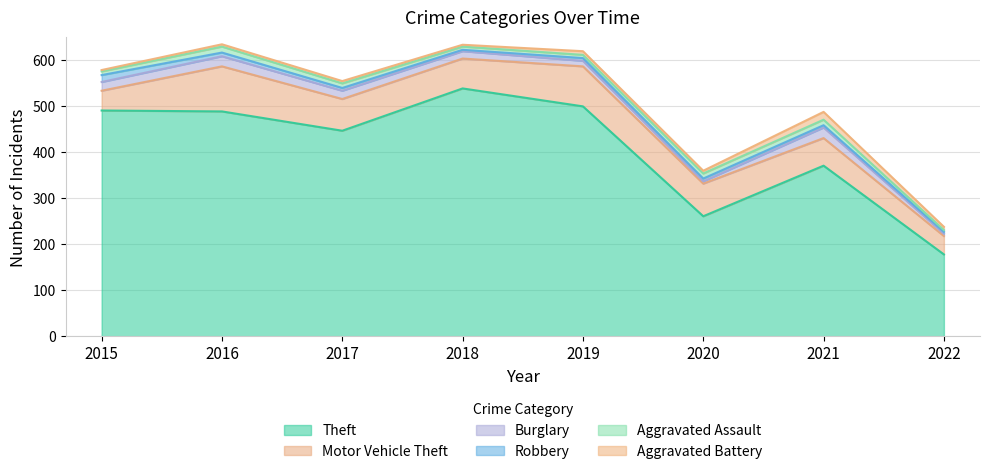

What is the value of the Burglary point at the 2nd from the left?

22